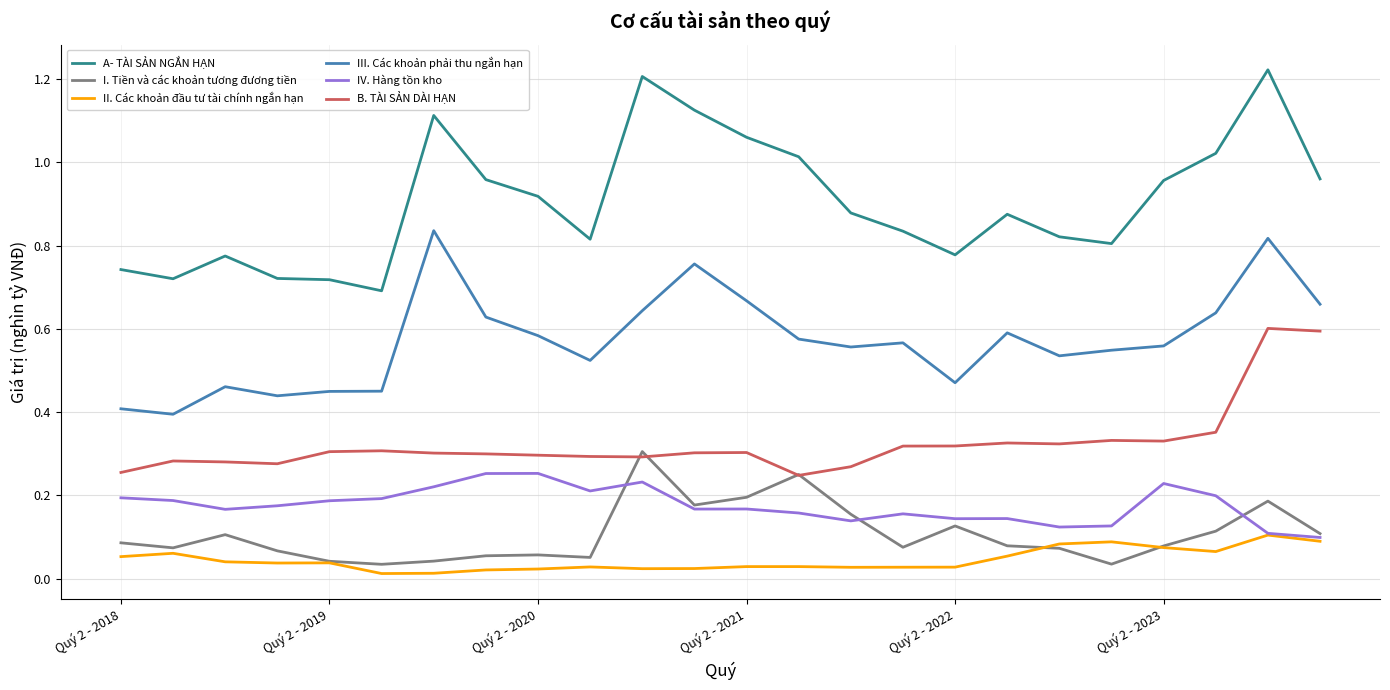

True or false: B. TÀI SẢN DÀI HẠN and IV. Hàng tồn kho intersect in this chart.

False